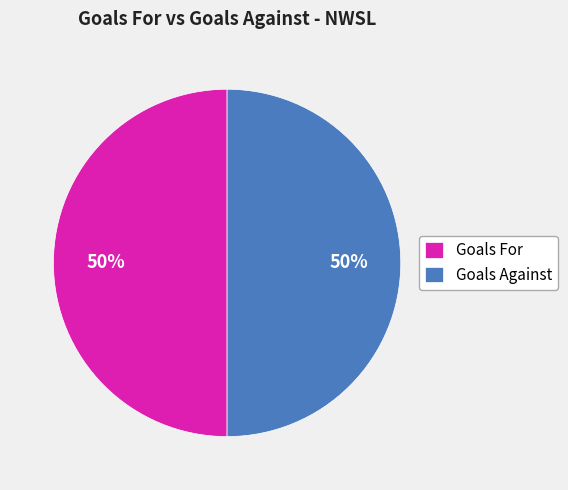

What is the ratio of the value at Goals Against to the value at Goals For?

1.0